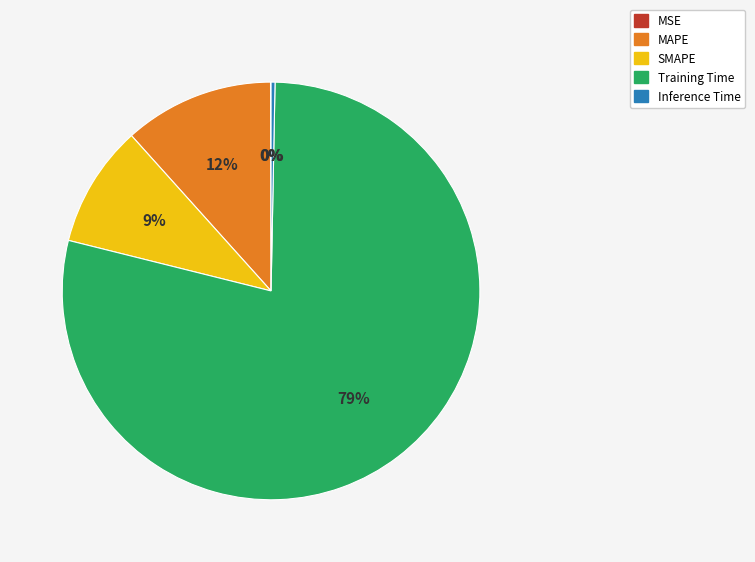

Combined, do Training Time and MAPE account for over 50%?

Yes